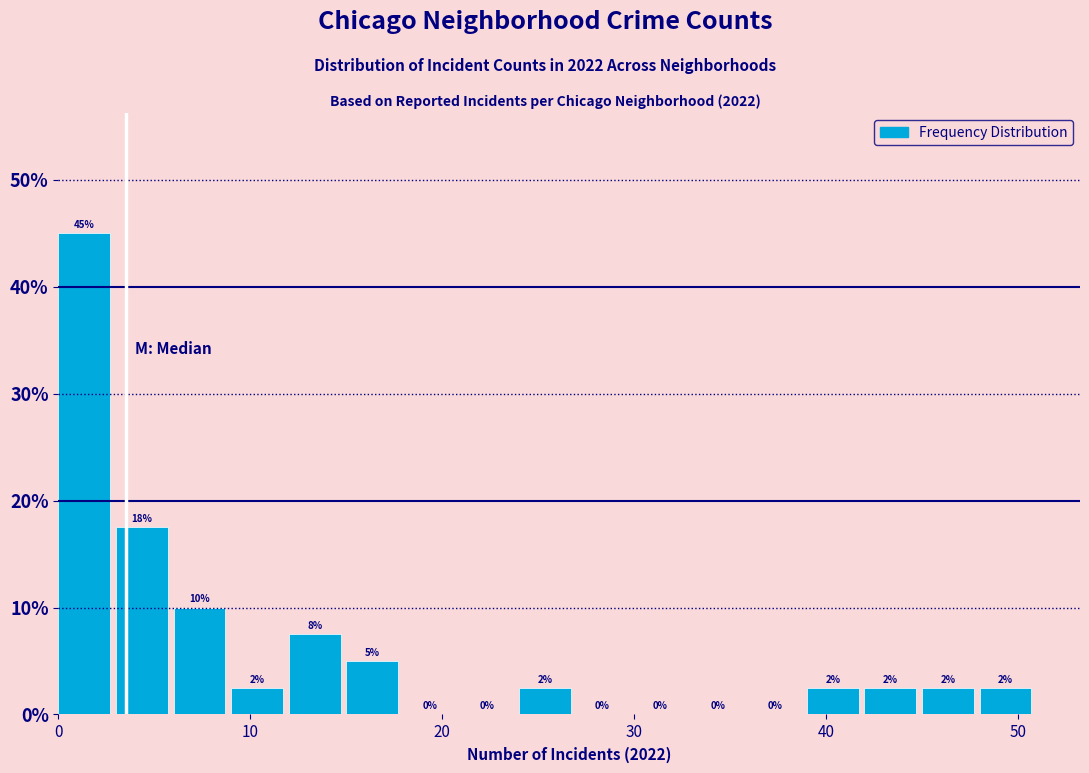

Around what value on the x-axis is the tallest bar? Give the approximate position of its centre, as read against the axis.

1